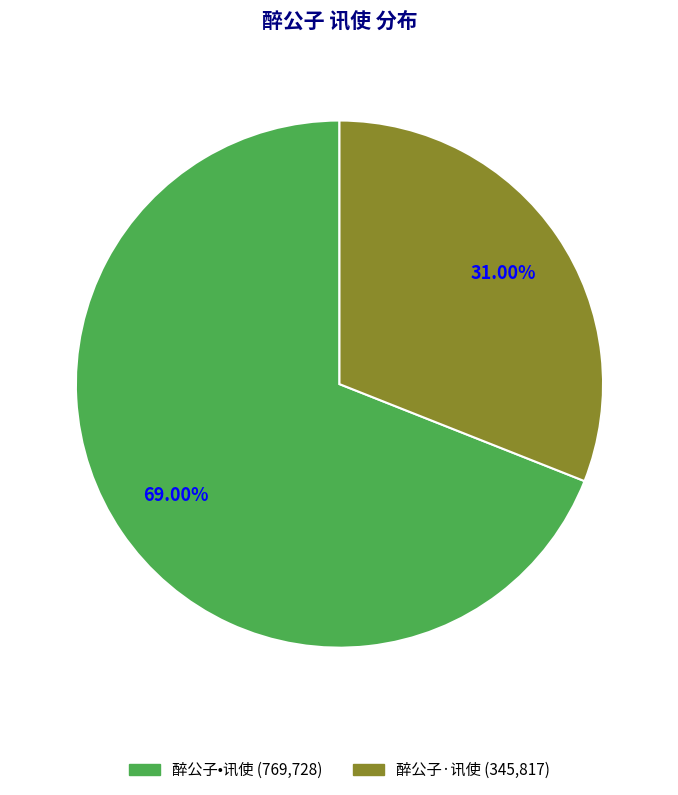

Between 醉公子·讯使 and 醉公子•讯使, which is larger?

醉公子•讯使